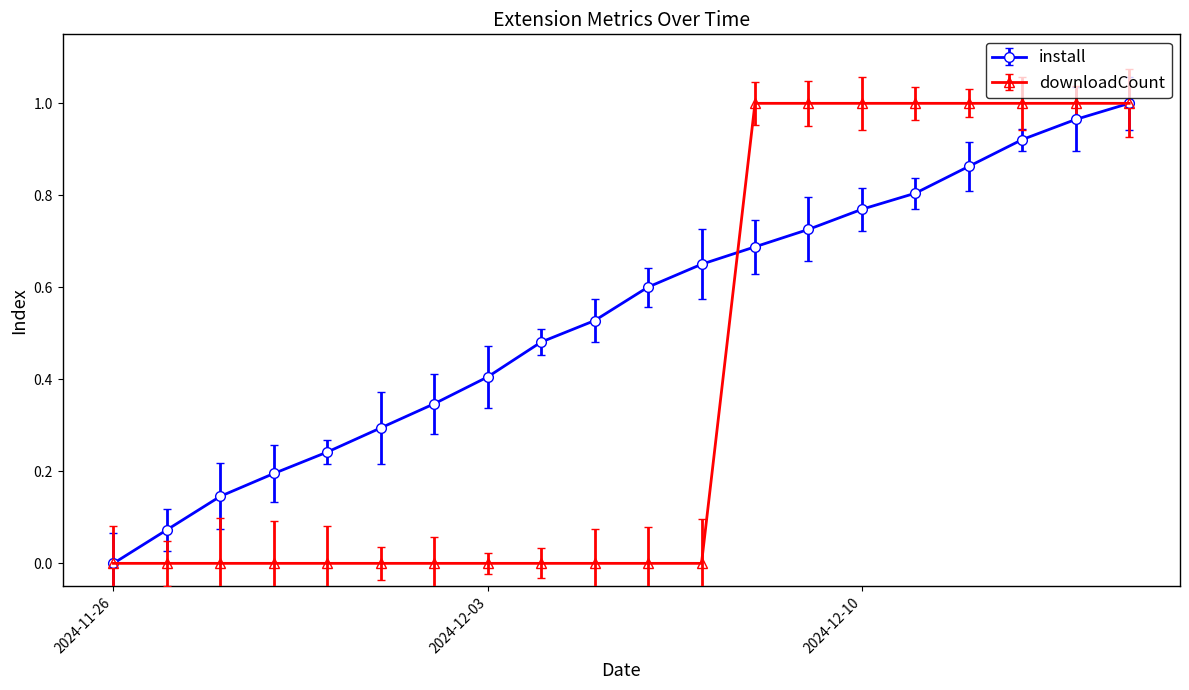

List the series in order of their overall mean, highest first.

install, downloadCount